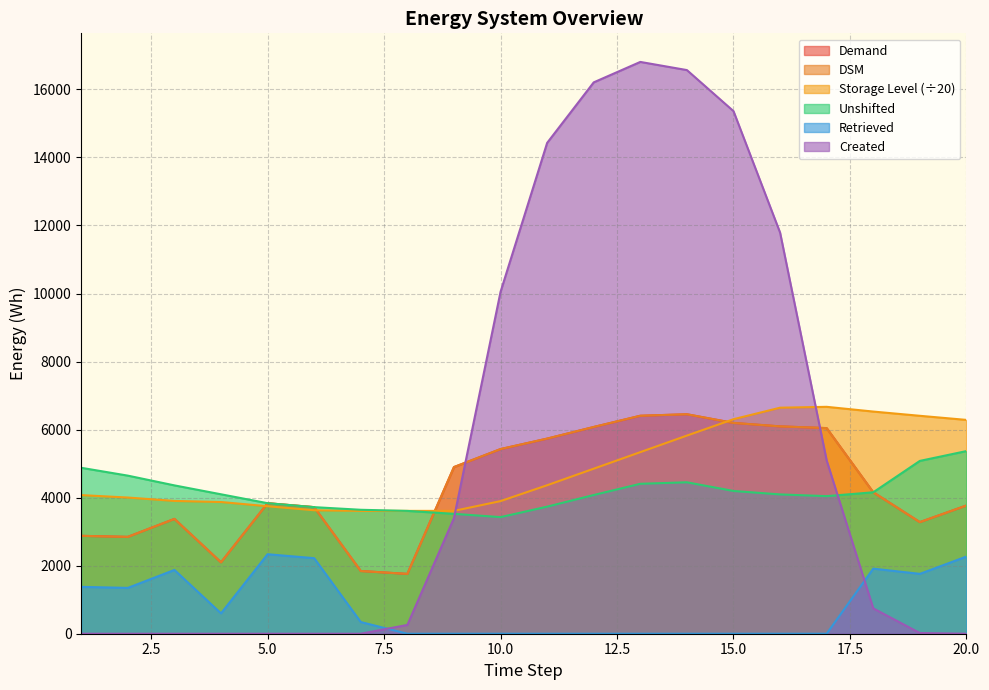

What are all the series names shown in the legend?

Demand, DSM, Storage Level, Unshifted, Retrieved, Created